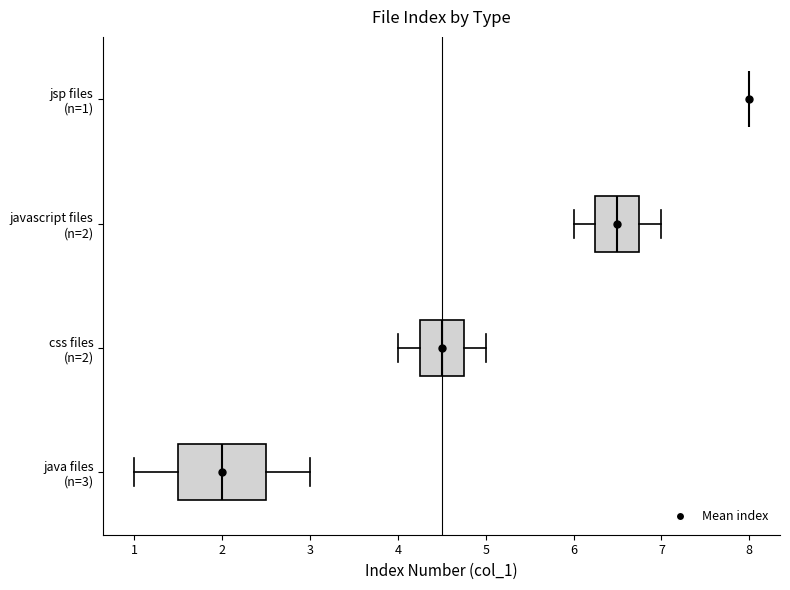

Comparing the boxes themselves (not the whiskers), which one is the widest?

java files (n=3)